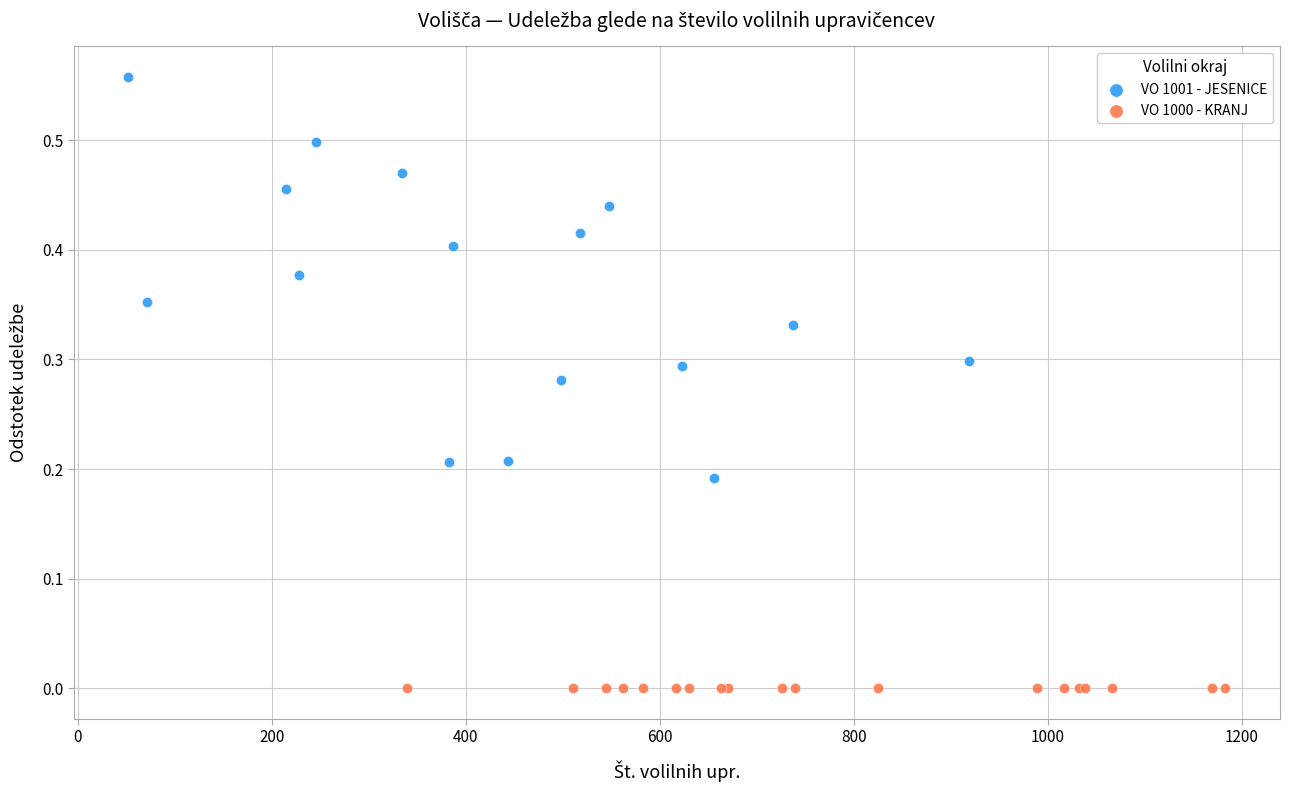

Which series reaches the minimum Y coordinate?

VO 1000 - KRANJ